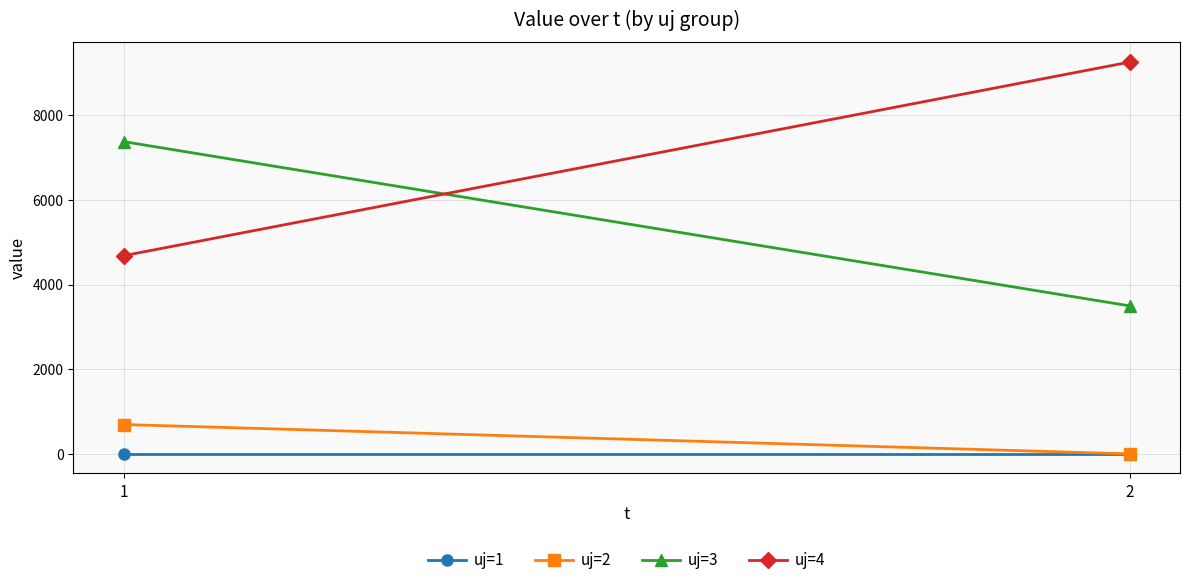

What is the difference between the maximum and minimum values in the uj=4 series?

4575.8